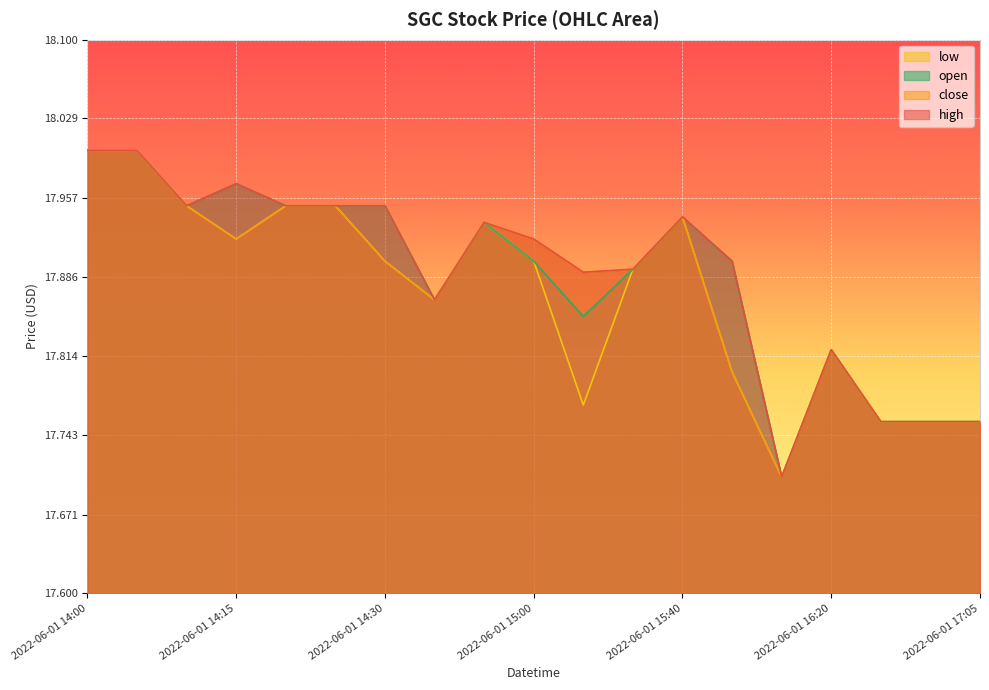

How many interior local valleys does the close series have?

4